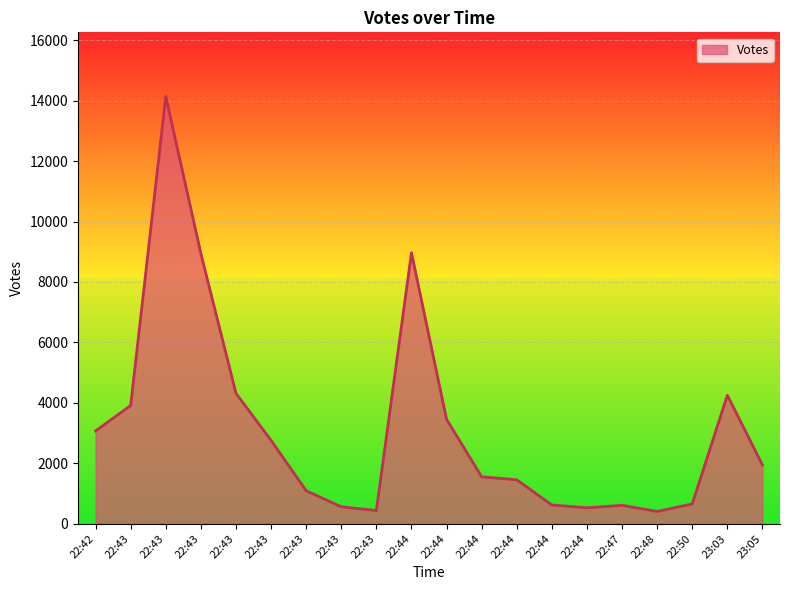

Which label corresponds to the smallest value in the chart?

22:48